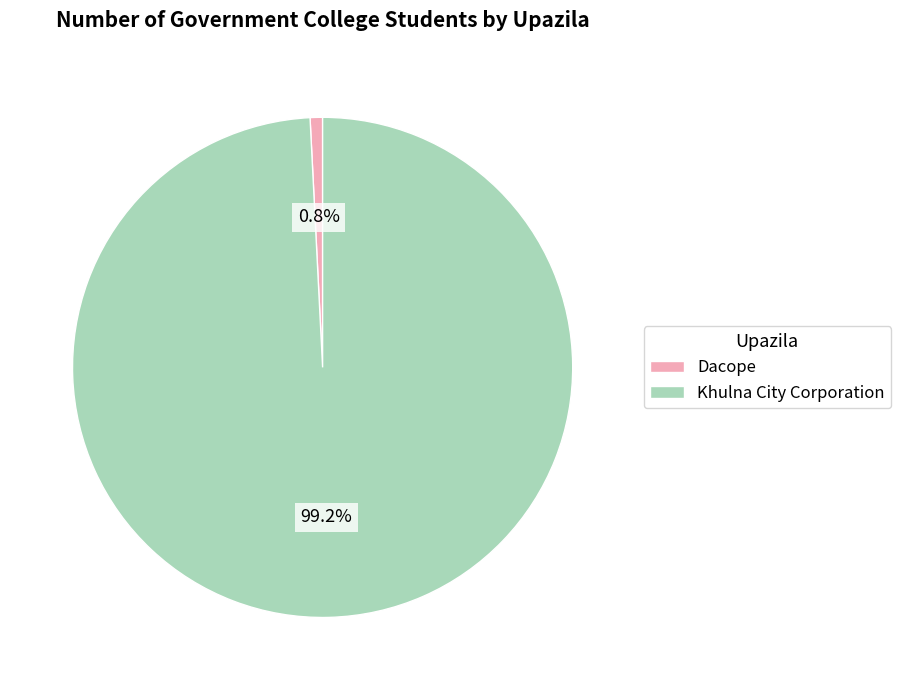

Which slice represents more than half of the pie?

Khulna City Corporation